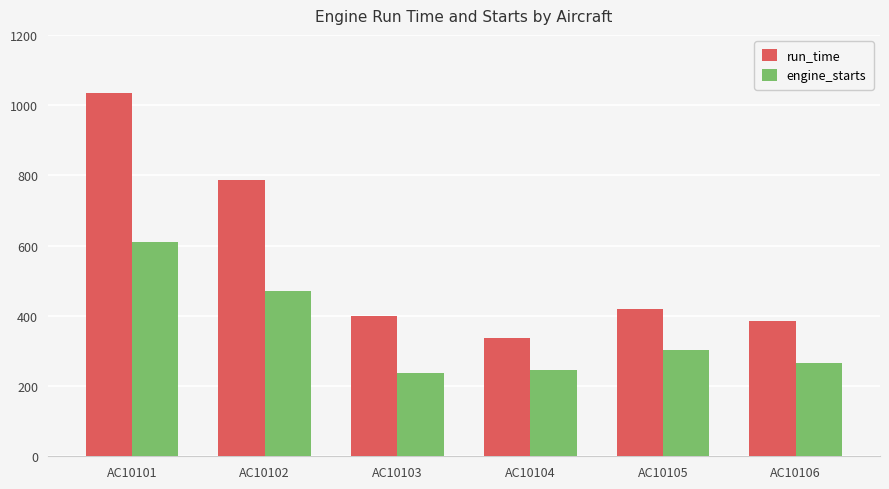

The value of run_time at AC10106 is 78.2. True or false?

False